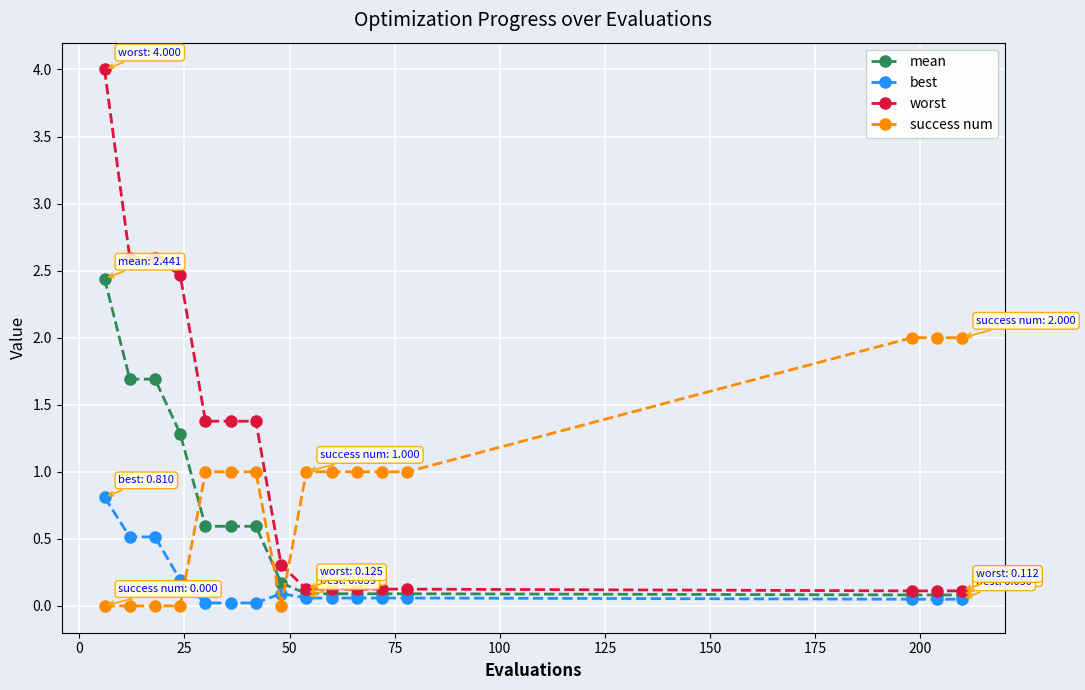

List the series in order of their overall mean, lowest first.

best, mean, success num, worst